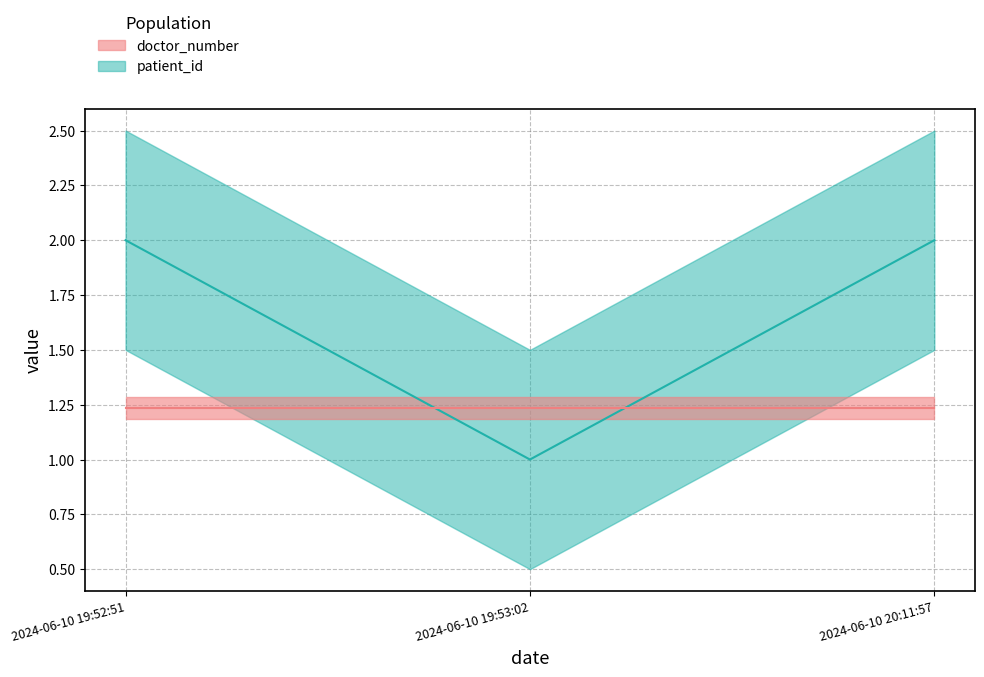

Is this an area chart (filled region under the line)?

No